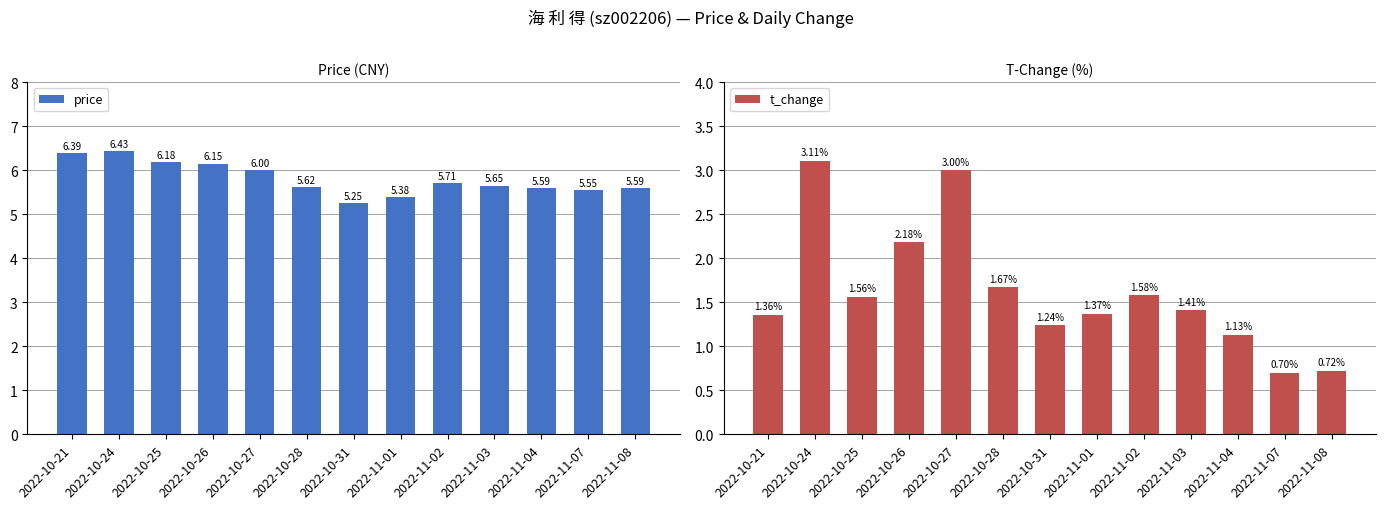

List the labels in order of t_change value, largest first.

2022-10-24, 2022-10-27, 2022-10-26, 2022-10-28, 2022-11-02, 2022-10-25, 2022-11-03, 2022-11-01, 2022-10-21, 2022-10-31, 2022-11-04, 2022-11-08, 2022-11-07